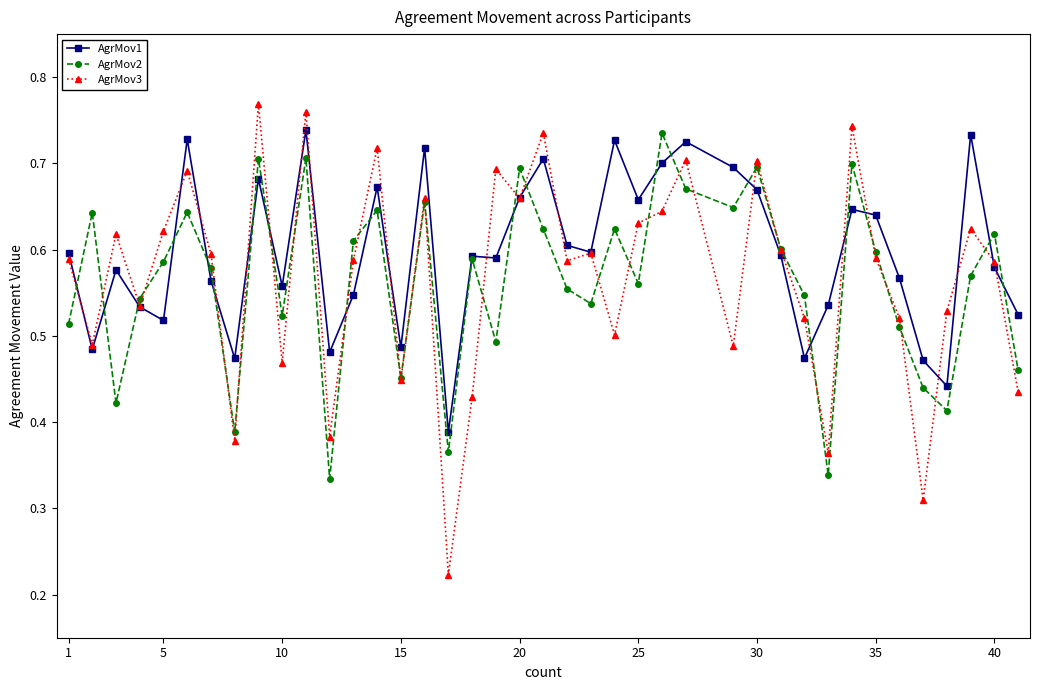

Which series has the largest range (max minus min)?

AgrMov3